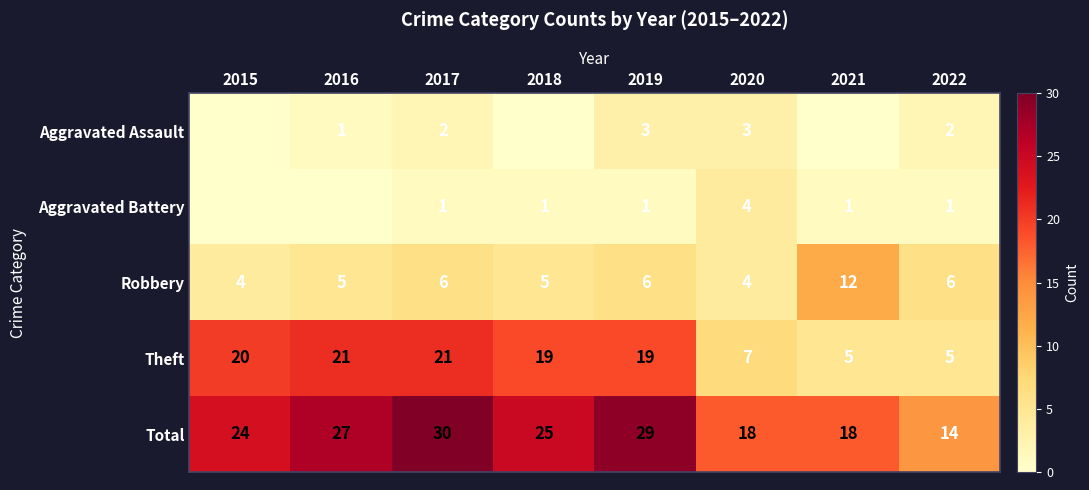

What is the total value across all series at 2016?

54